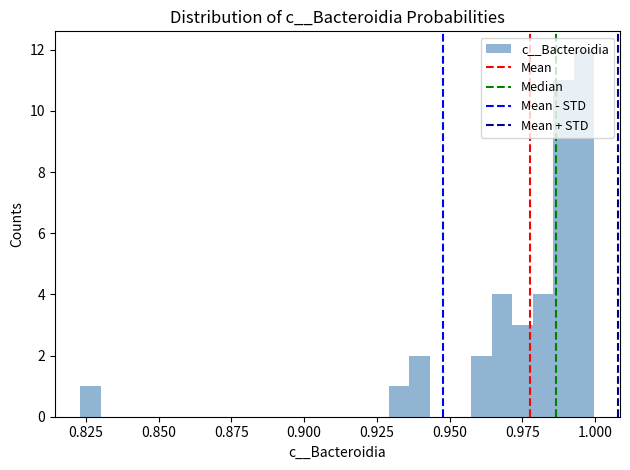

Read against the x-axis, roughly where is the centre of the tallest bar?

0.995